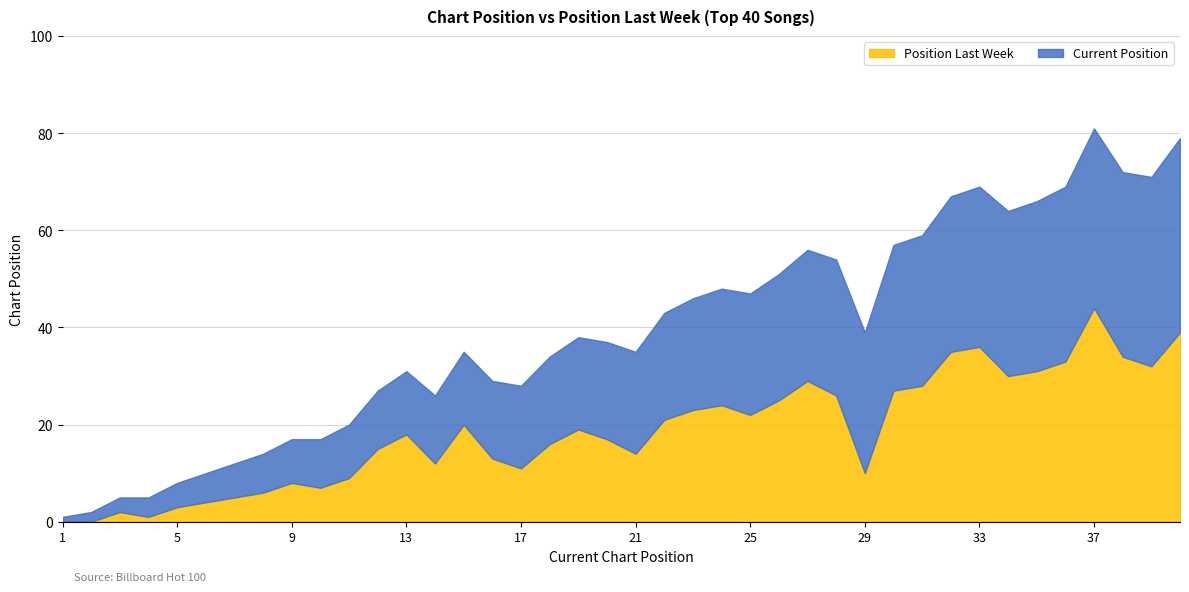

What is the value of the Current Position point at the 31st from the left?

31